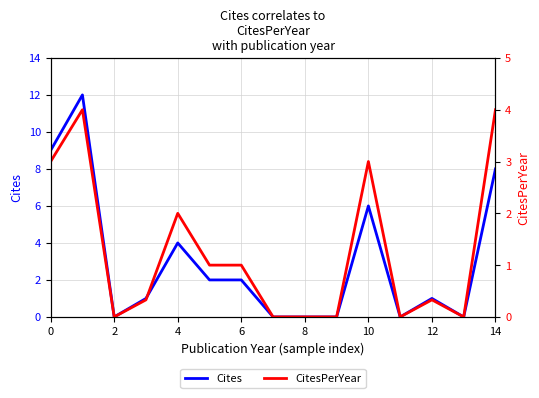

True or false: CitesPerYear has a value of -1.9 at 9.

False